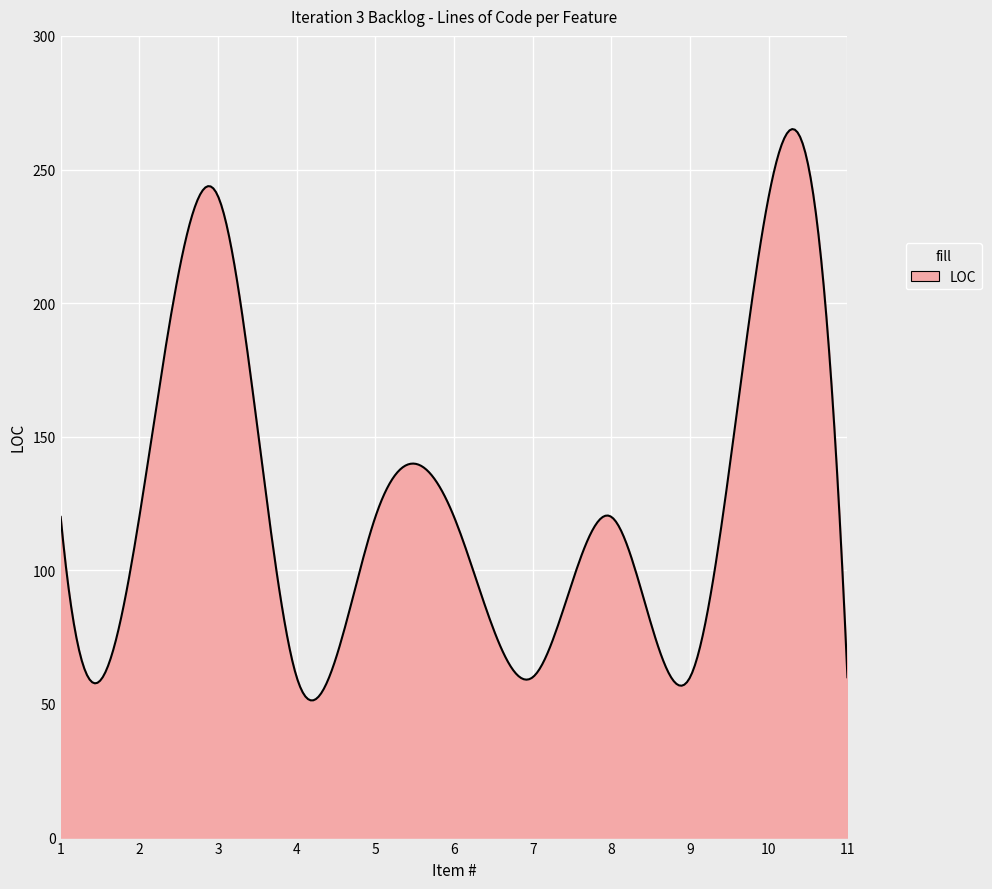

What is the maximum value shown in the chart?

265.1